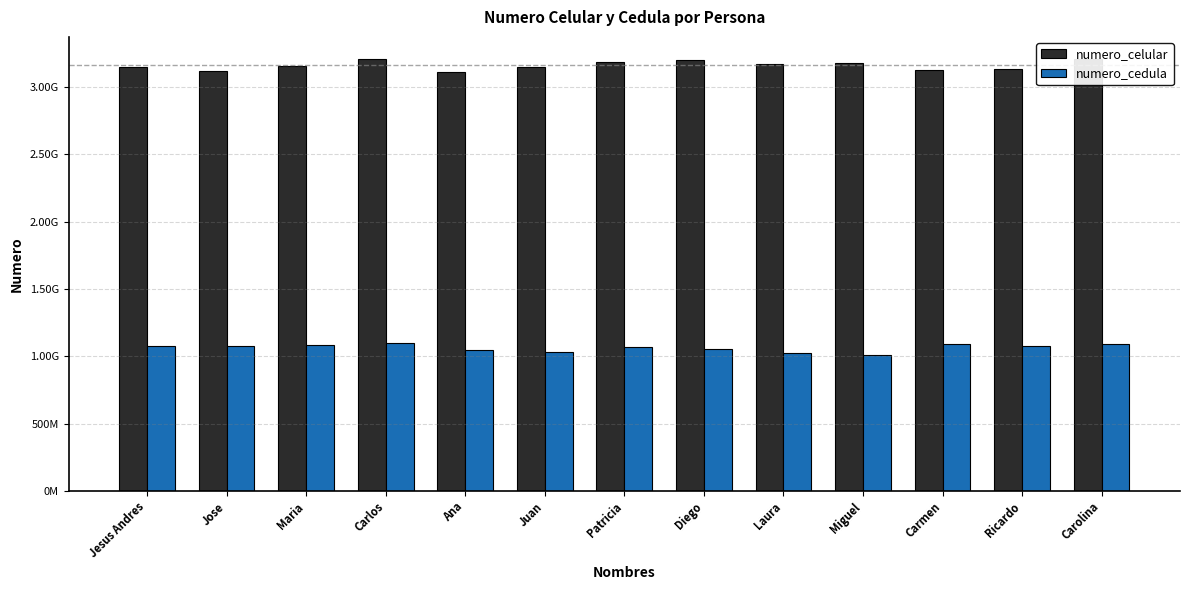

Reading left to right, list all the values displayed in this chart.

numero_celular: 3148777918	3118777918	3157894562	3209876543	3112345678	3145678901	3187654321	3198765432	3167891234	3178912345	3123456789	3134567890	3212345678
numero_cedula: 1077848000	1077488000	1082654789	1098765432	1045678912	1034567890	1067891234	1056789123	1023456789	1012345678	1089123456	1078912345	1087654321